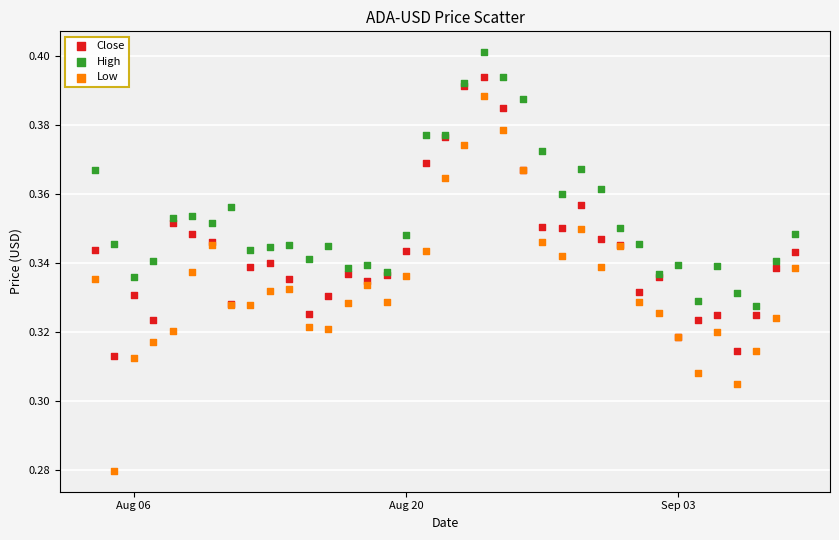

What is the X range (max minus min) for the scatter plot?

36.0